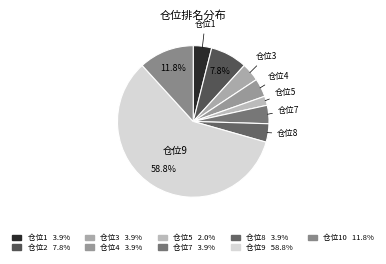

Is there a majority slice in this chart?

Yes